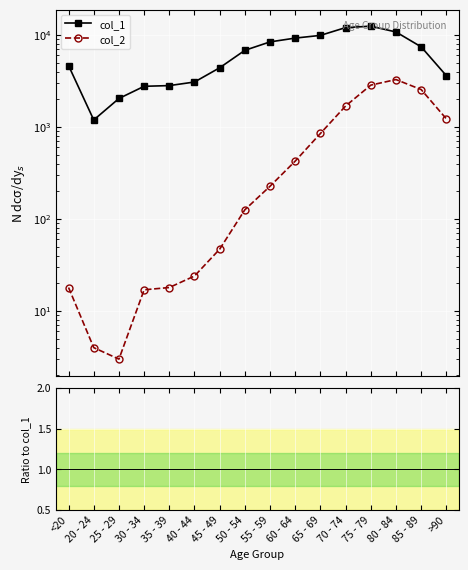

True or false: col_2 / col_1 has more than 2 points higher than both neighbors.

False